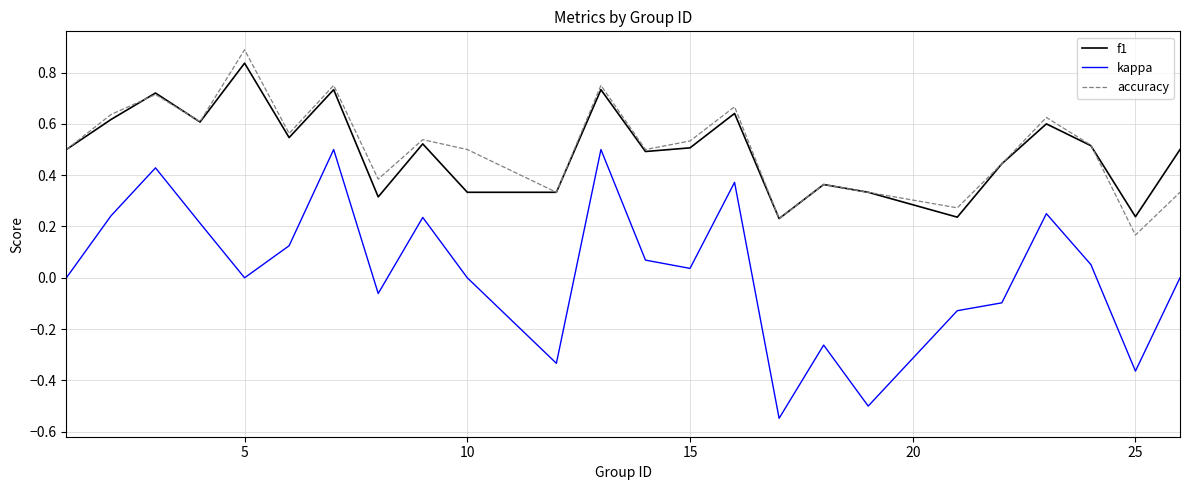

True or false: accuracy and kappa intersect in this chart.

False